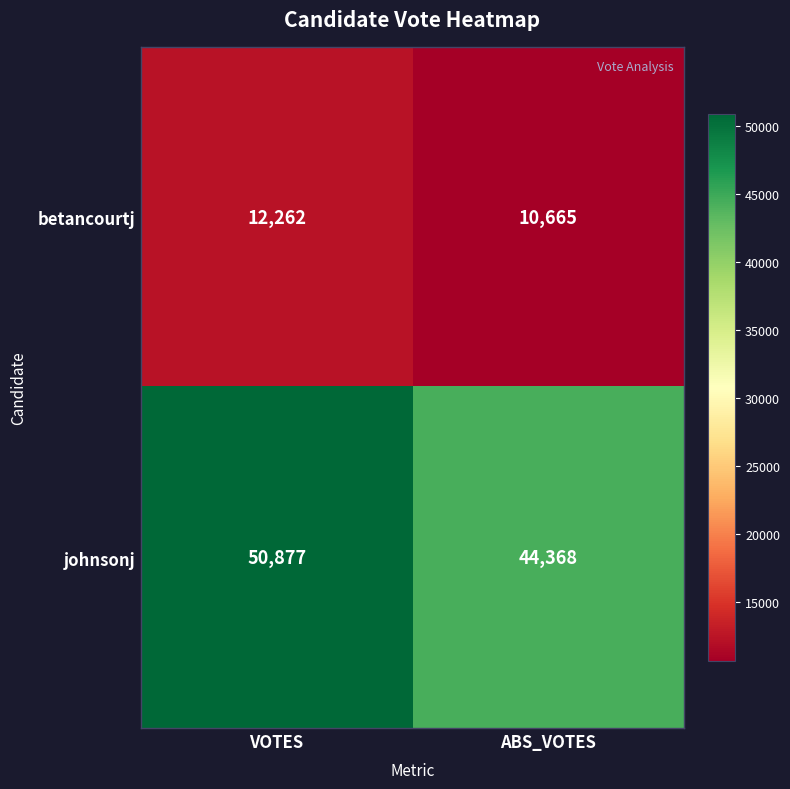

Count the number of categories in the chart.

2